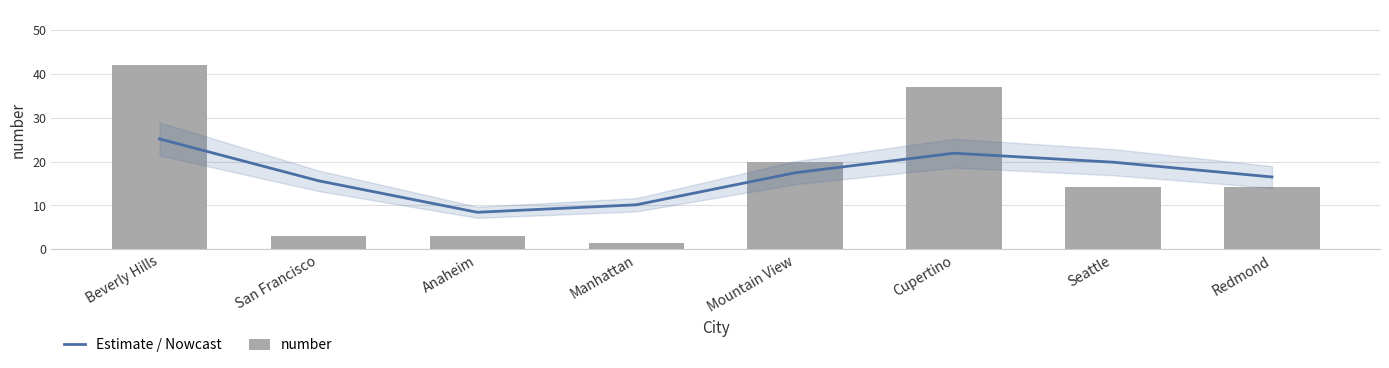

What is the spread (max minus min) of values at Mountain View?

2.6